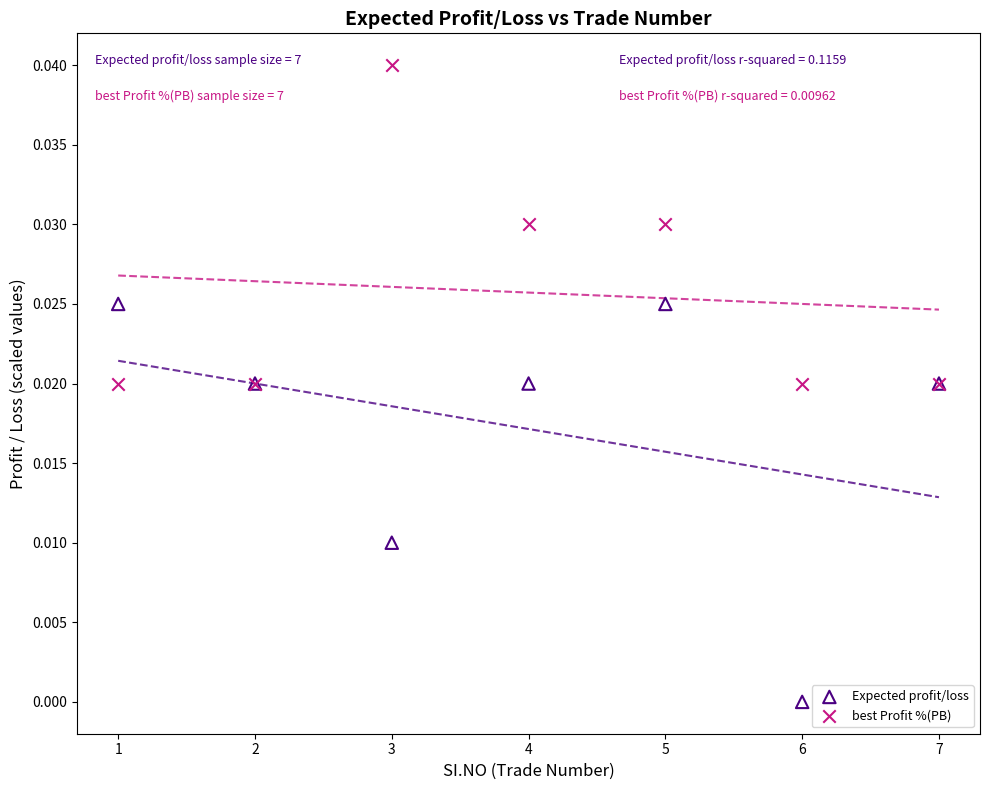

What are all the series names shown in the legend?

Expected profit/loss, best Profit %(PB)